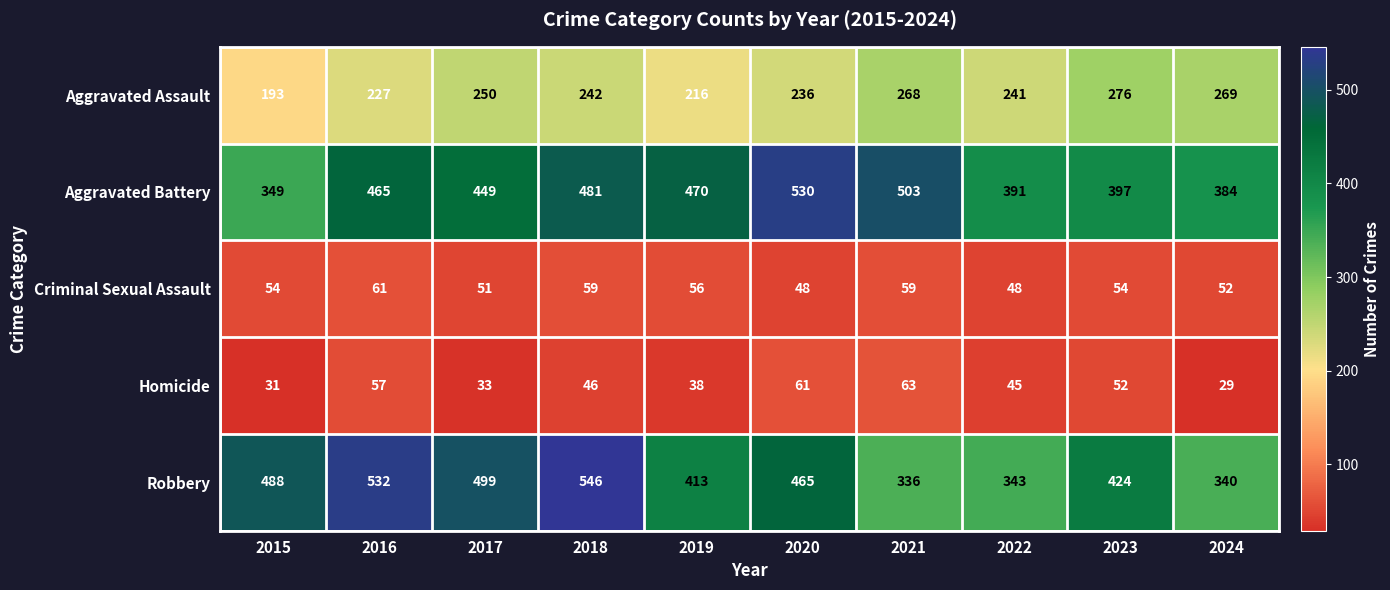

Is it true that Homicide equals 33 at 2017?

True